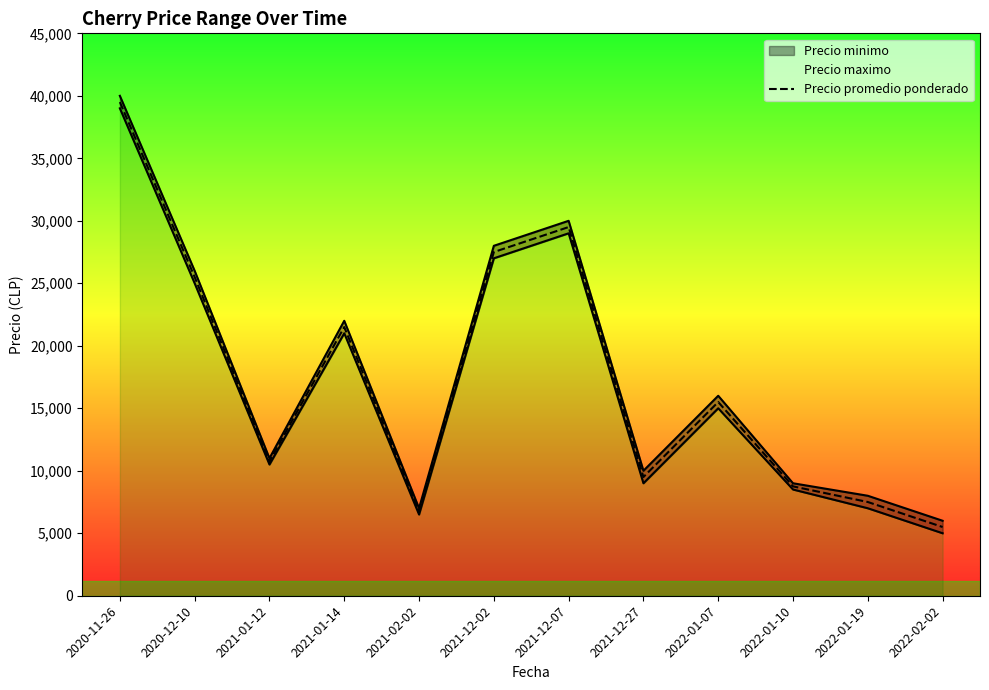

Rank the categories by value from highest to lowest.

2020-11-26, 2021-12-07, 2021-12-02, 2020-12-10, 2021-01-14, 2022-01-07, 2021-01-12, 2021-12-27, 2022-01-10, 2022-01-19, 2021-02-02, 2022-02-02